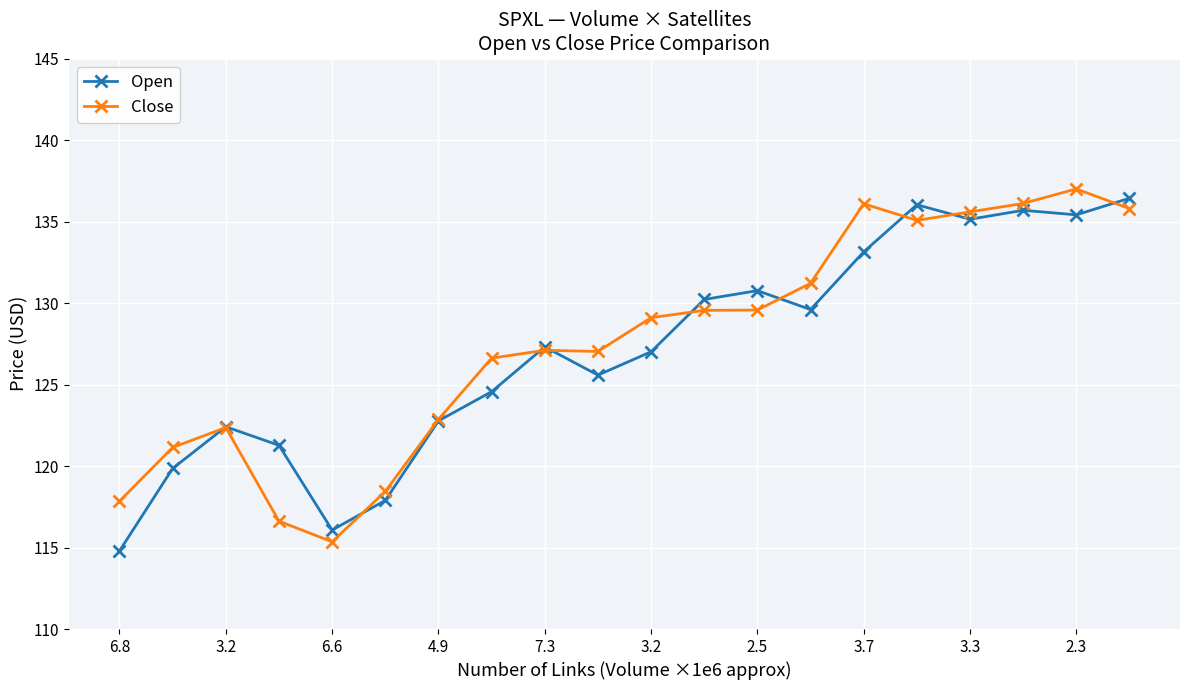

How many interior local valleys does the Open series have?

5